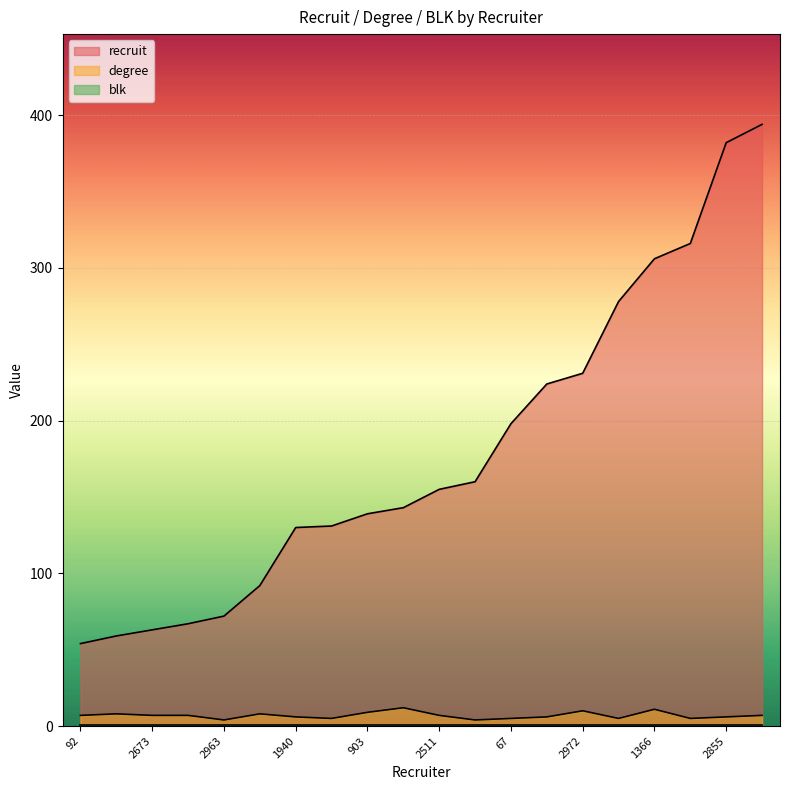

The value of degree at 63 is 4. True or false?

False